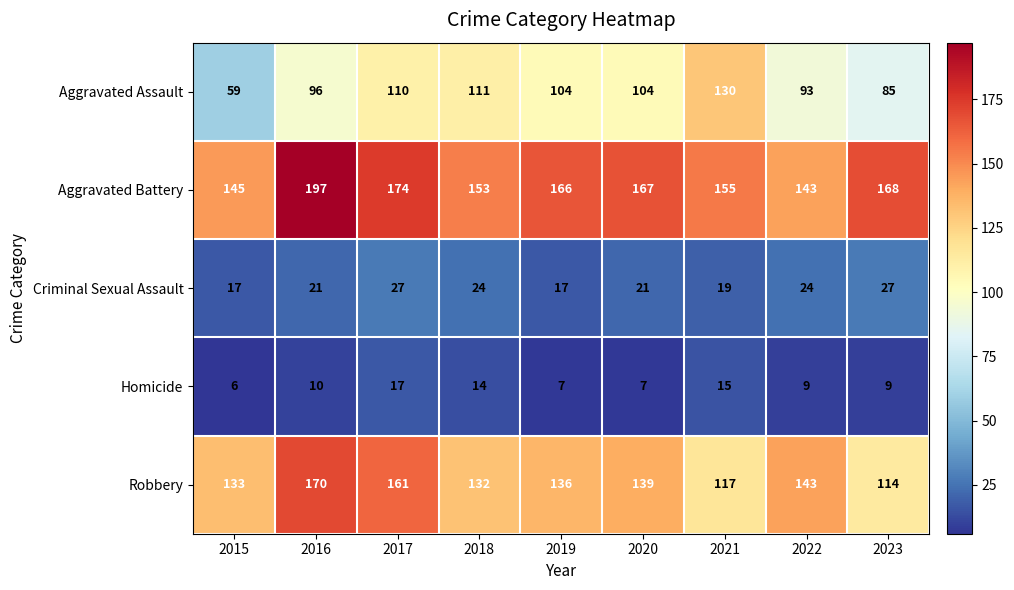

What is the difference between the second highest and second lowest values in the Homicide series?

8